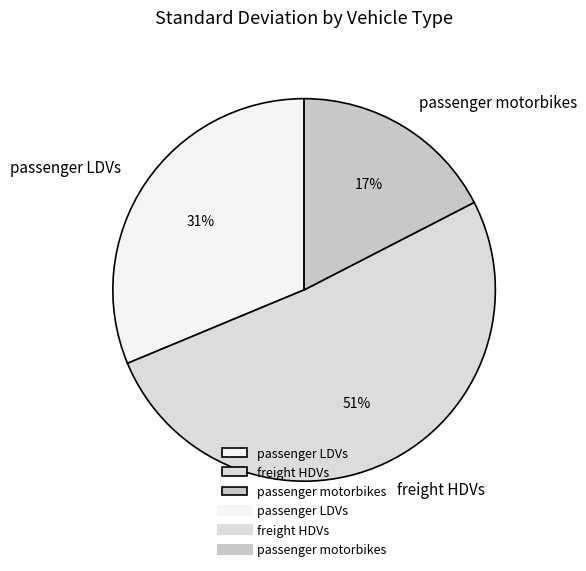

What percentage is the passenger LDVs slice, to the nearest percent?

31%